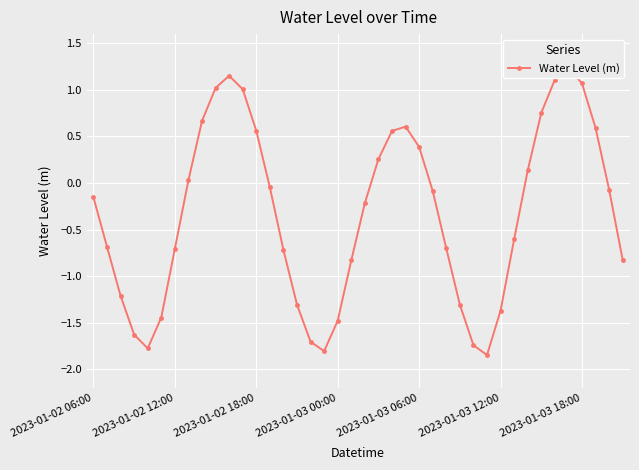

How many values are below 0?

24